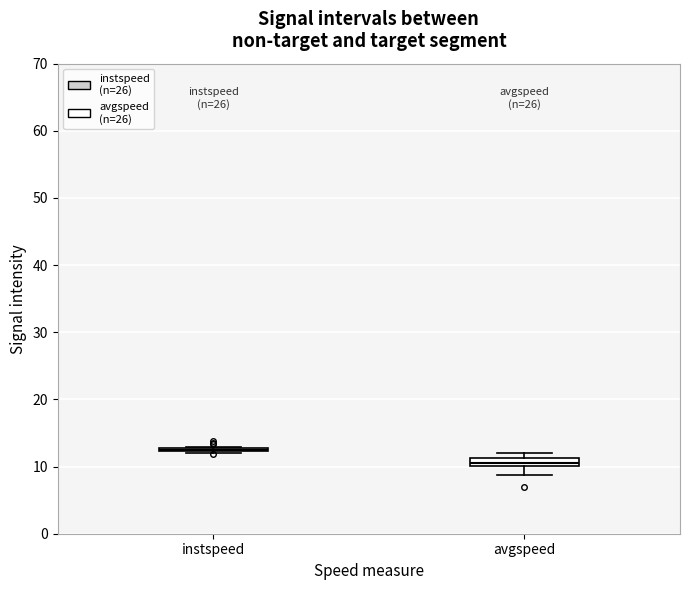

Where does the lower whisker of the box for avgspeed end on the y-axis? The values are not printed on the chart, so give them approximately, as read against the axis.

9